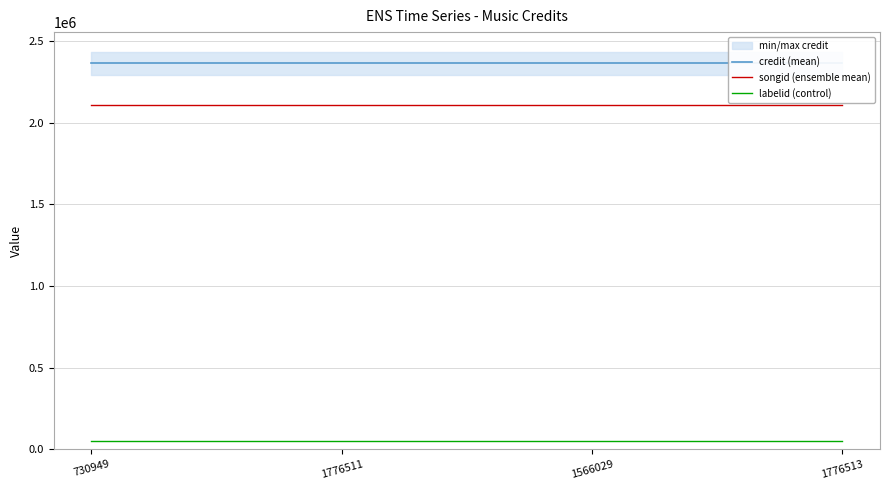

At which category is the sum across all series the highest?

730949